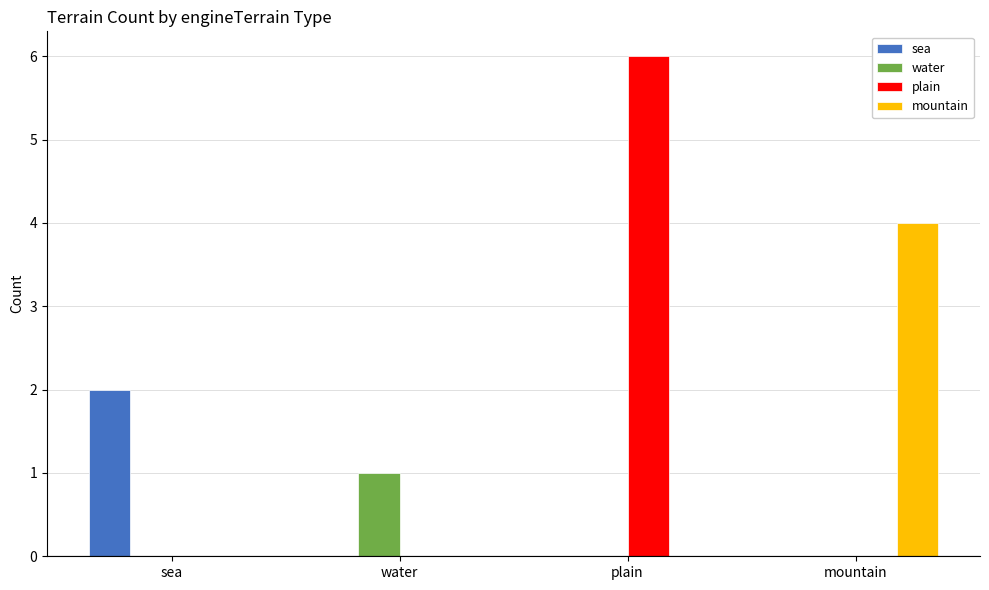

What is the highest value of the mountain series?

4